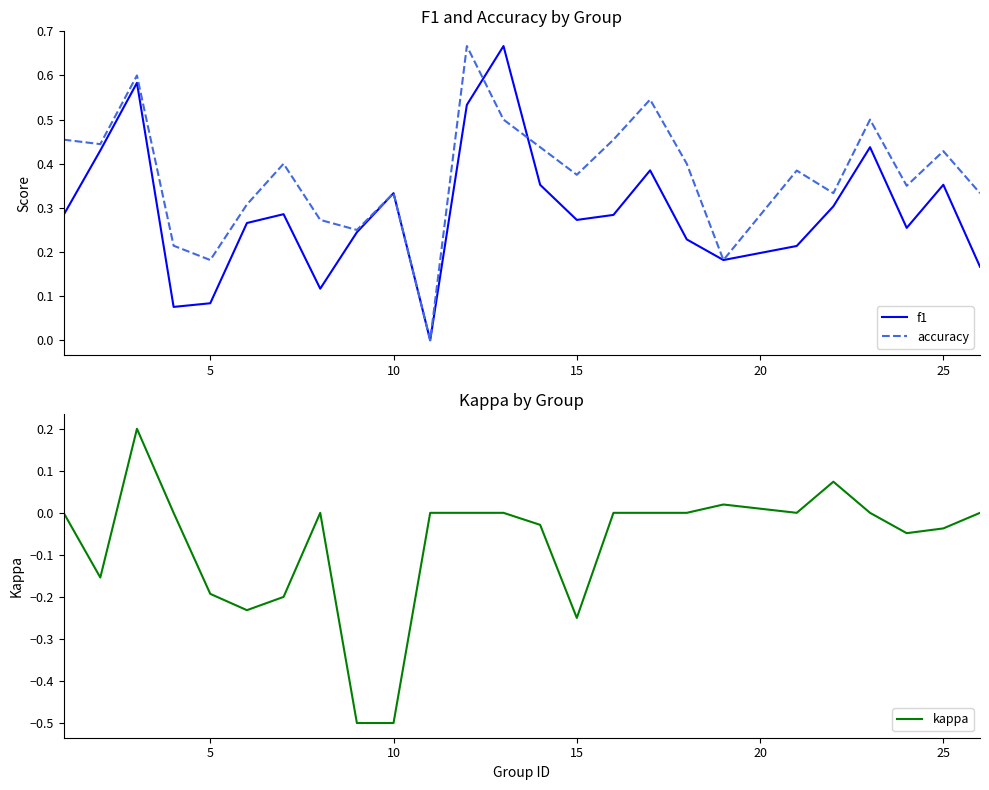

What are all the series names shown in the legend?

f1, accuracy, kappa